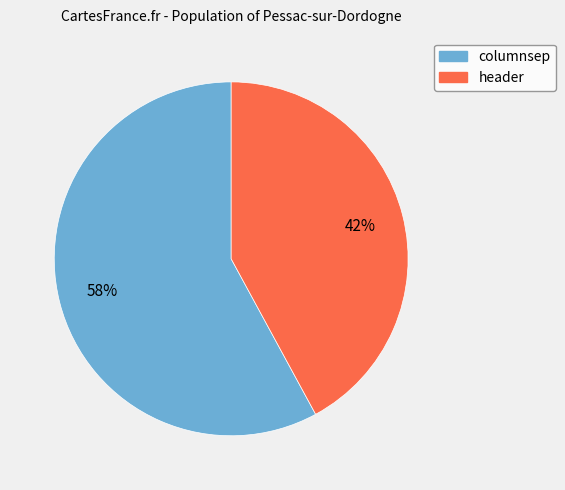

The header slice represents 54% of the pie. True or false?

False